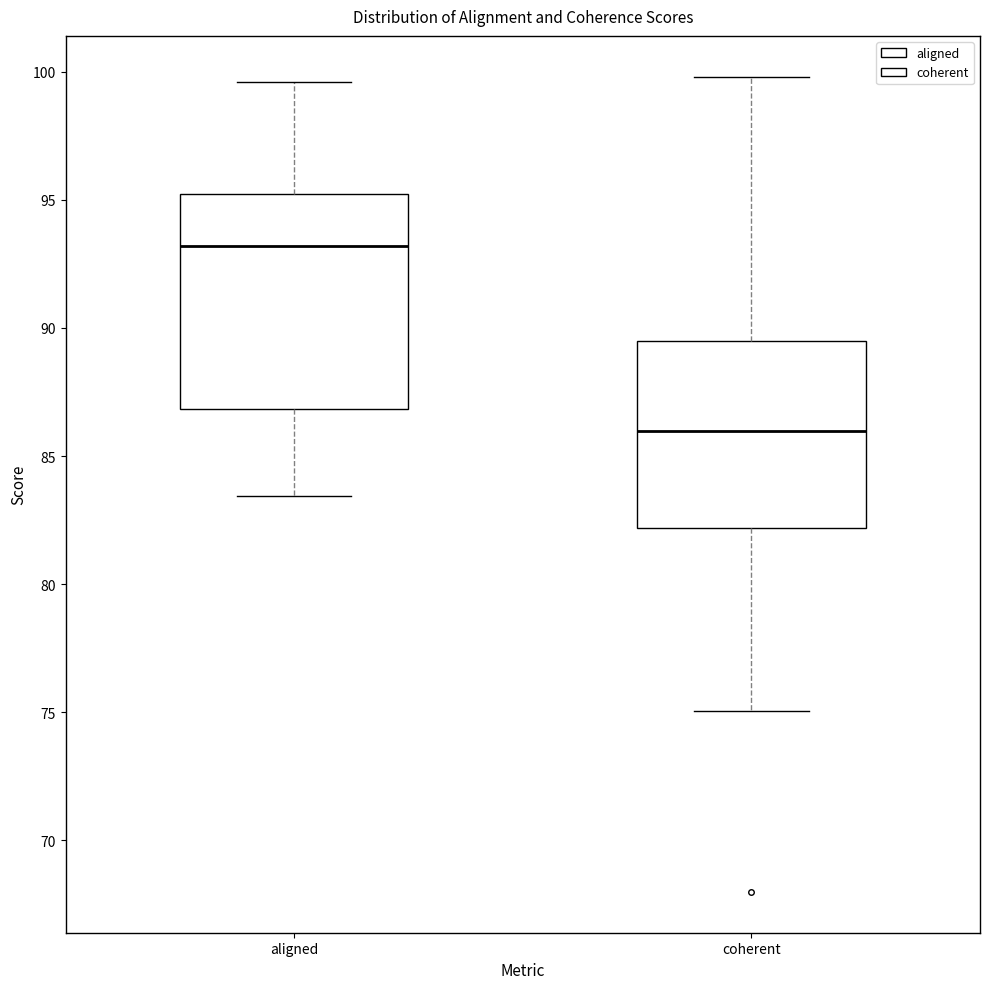

Reading left to right, transcribe this box plot: for each box, give where its median line is, the range the box spans, and where its two whiskers end, as read against the y-axis. The values are not printed on the chart, so give them approximately, as read against the axis.

aligned: median 93.0, box 87.0 to 95.0, whiskers 83.5 to 99.5
coherent: median 86.0, box 82.0 to 89.5, whiskers 75.0 to 100.0